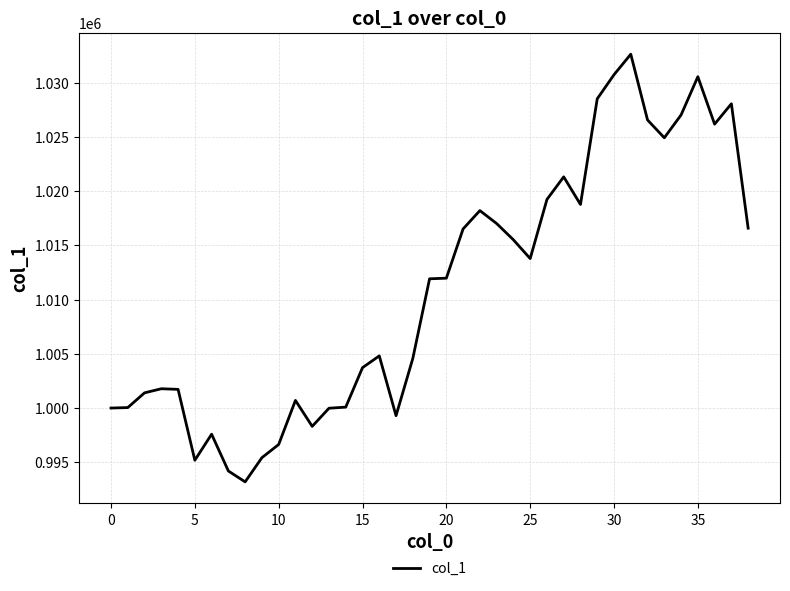

What is the minimum value shown in the chart?

993189.6